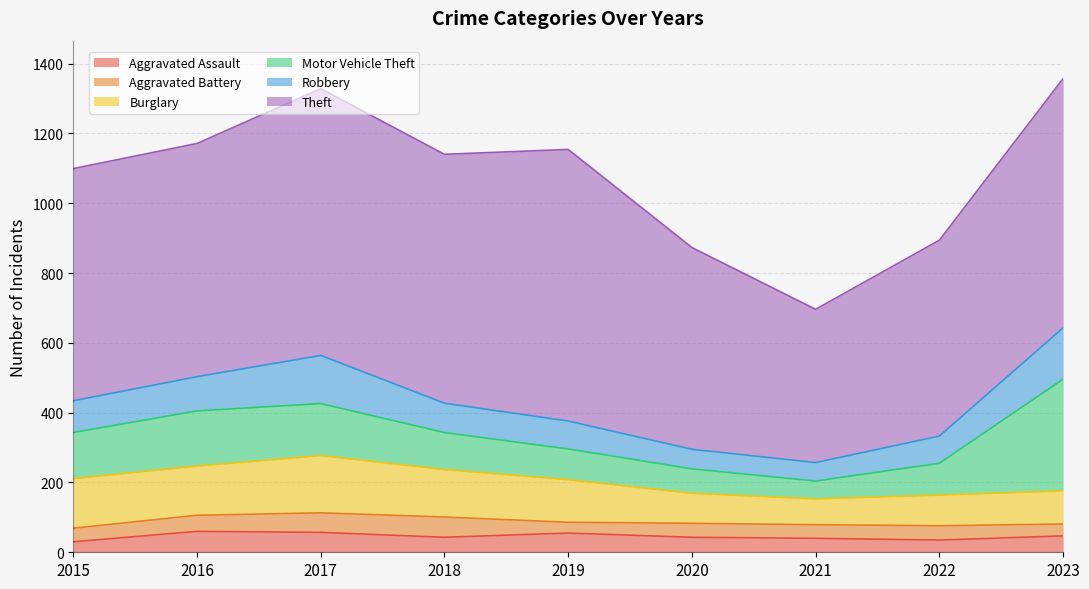

Which series has the largest range (max minus min)?

Theft